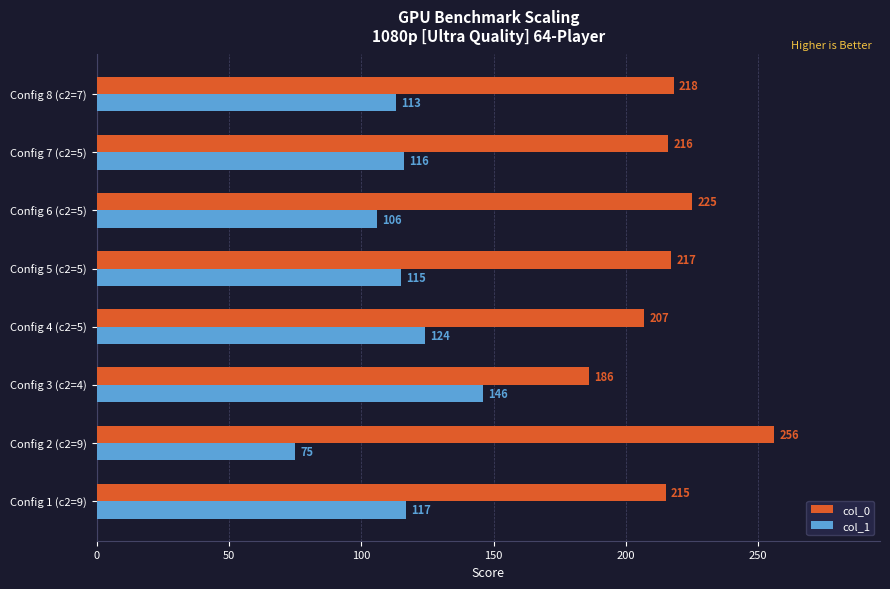

Is the value of col_1 at Config 5 (c2=5) greater than the value of col_0 at Config 7 (c2=5)?

No